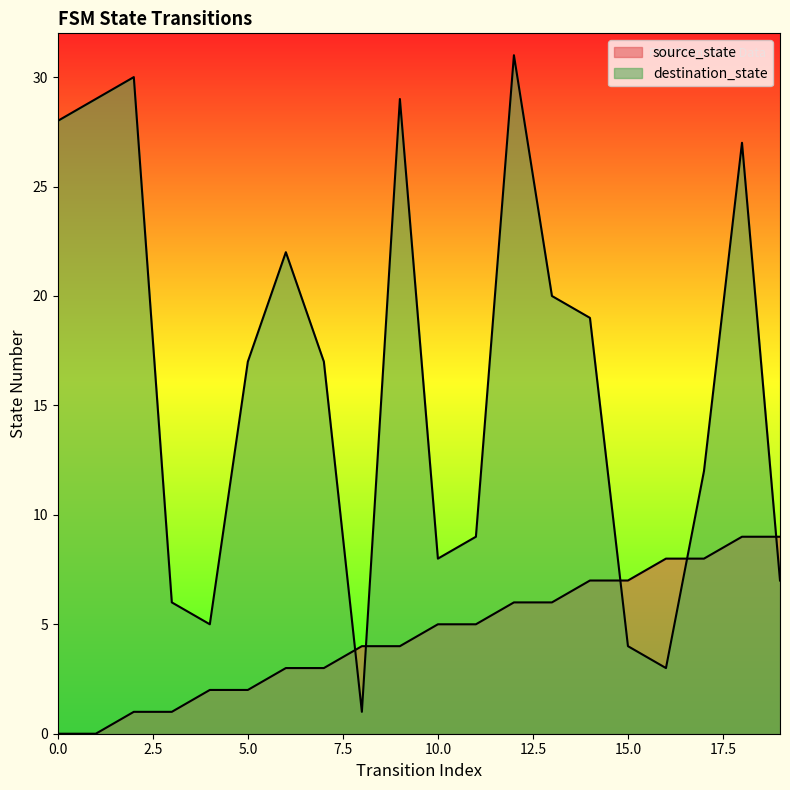

How many values in the source_state series are below 5?

10